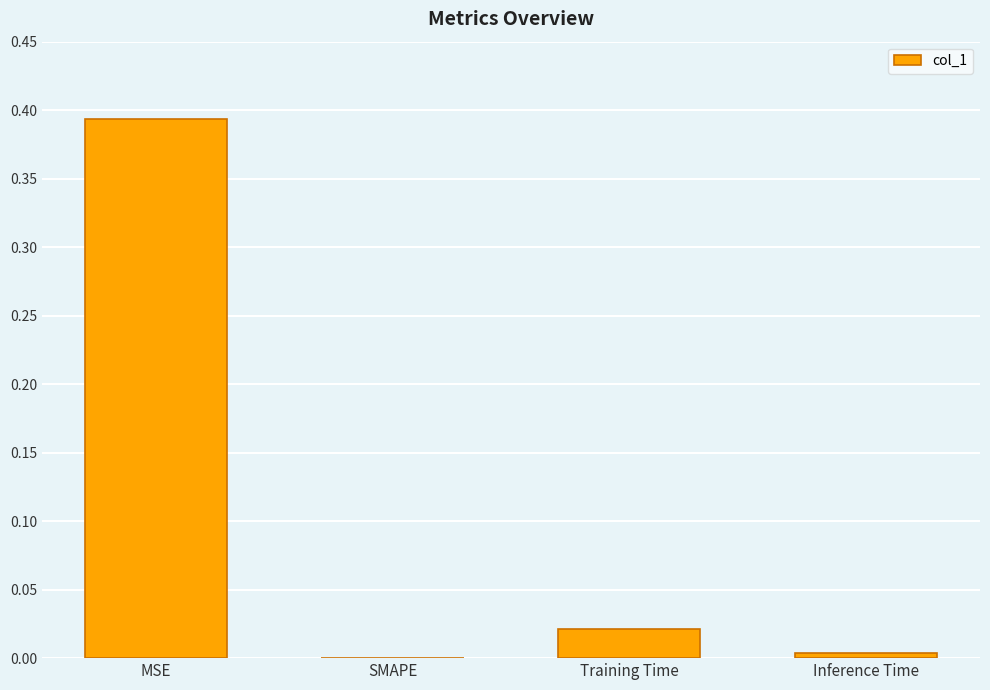

At which label is the value closest to 0?

SMAPE